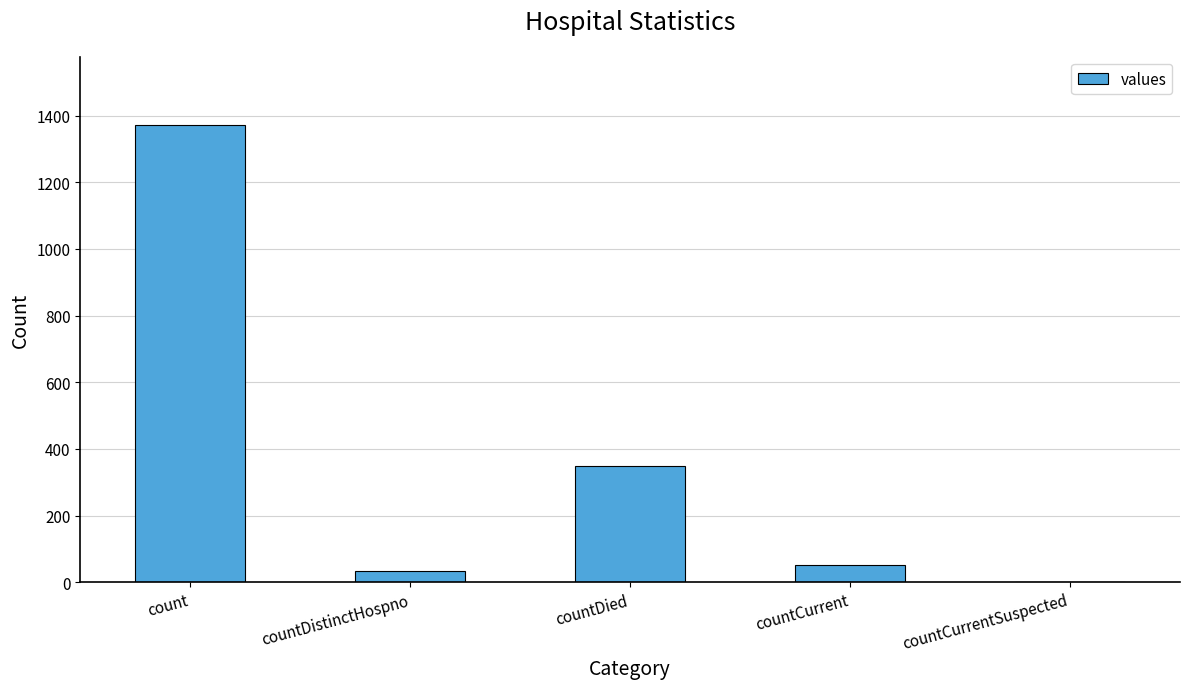

Read the value at count.

1371